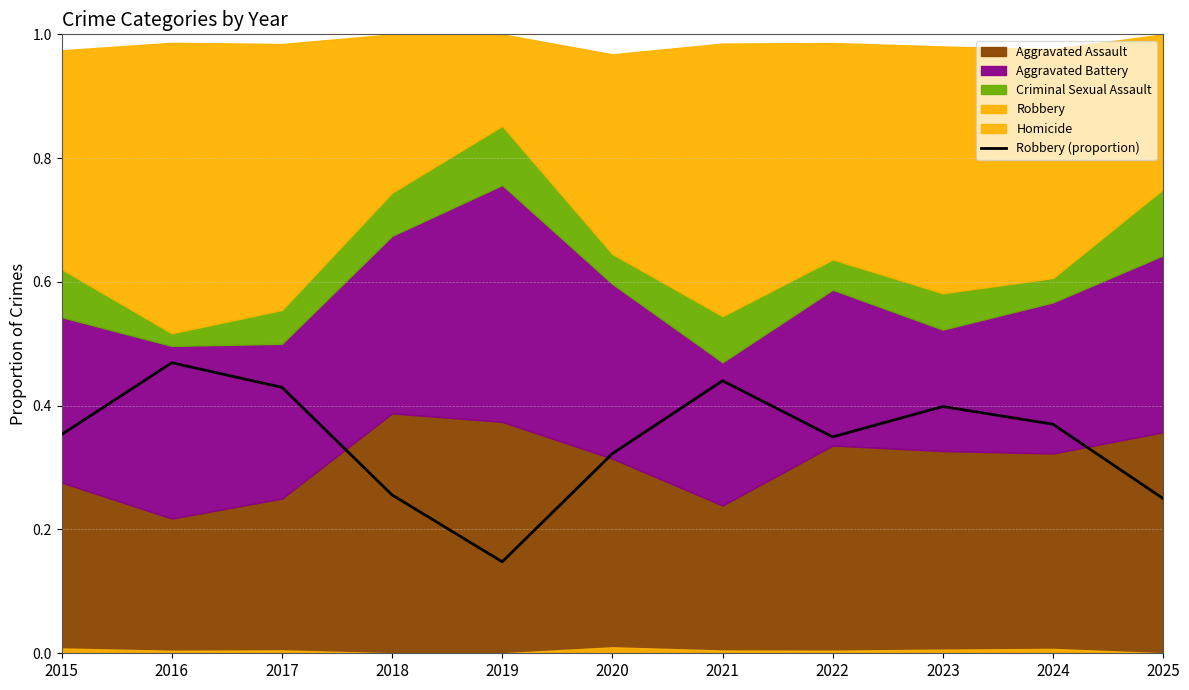

What is the value of the 7th point from the left?

0.4